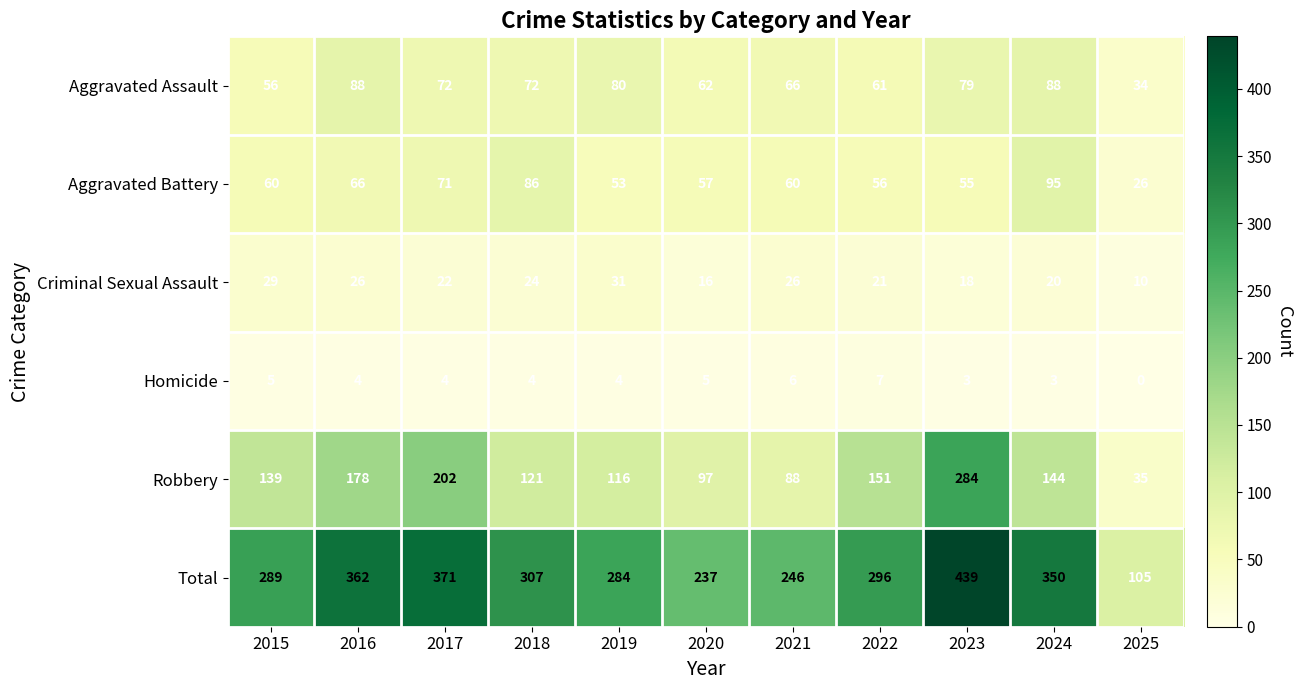

What is the difference between the Homicide values at 2025 and 2020?

5